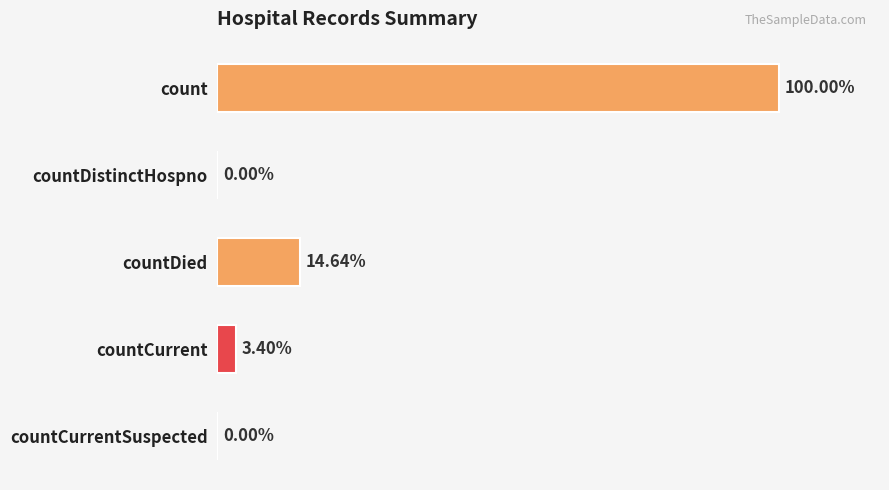

Are the bars horizontal?

Yes